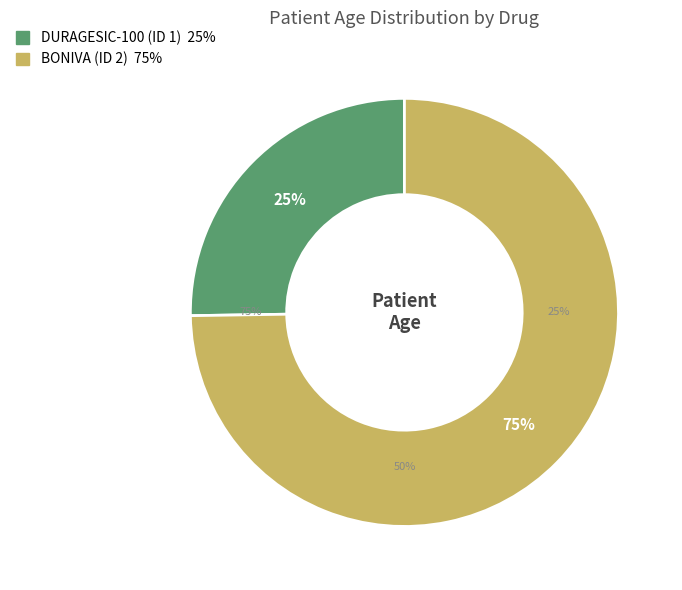

What is the majority slice?

BONIVA (ID 2)